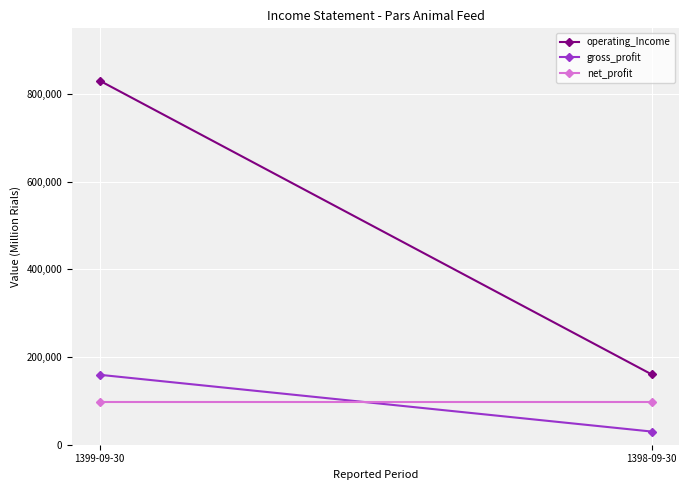

What are all the series names shown in the legend?

operating_Income, gross_profit, net_profit